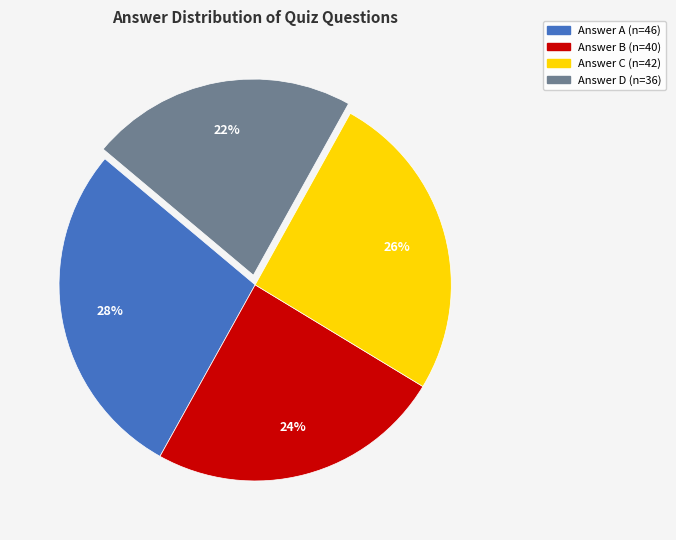

Is there any slice that represents more than half of the pie?

No